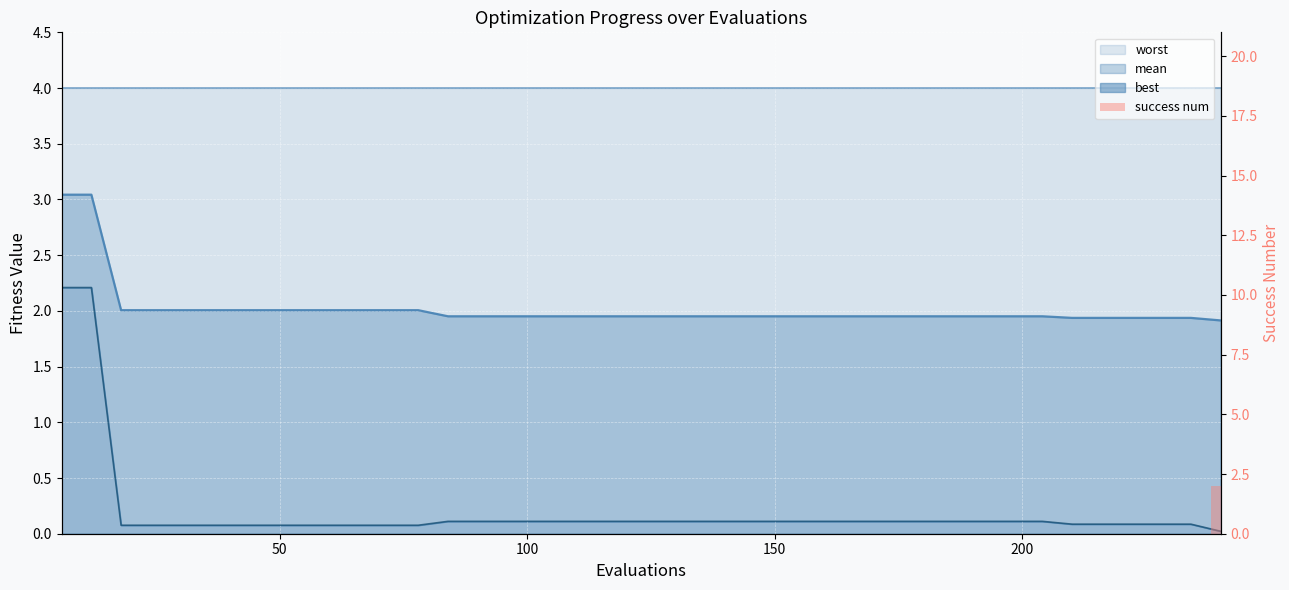

What is the sum of all values?

2